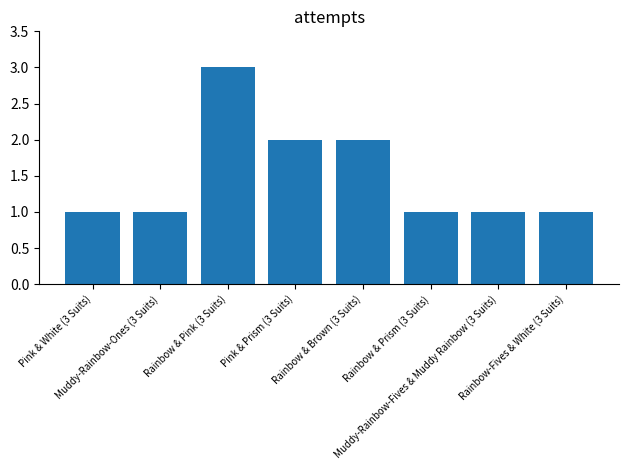

What is the difference between the maximum and minimum values?

2